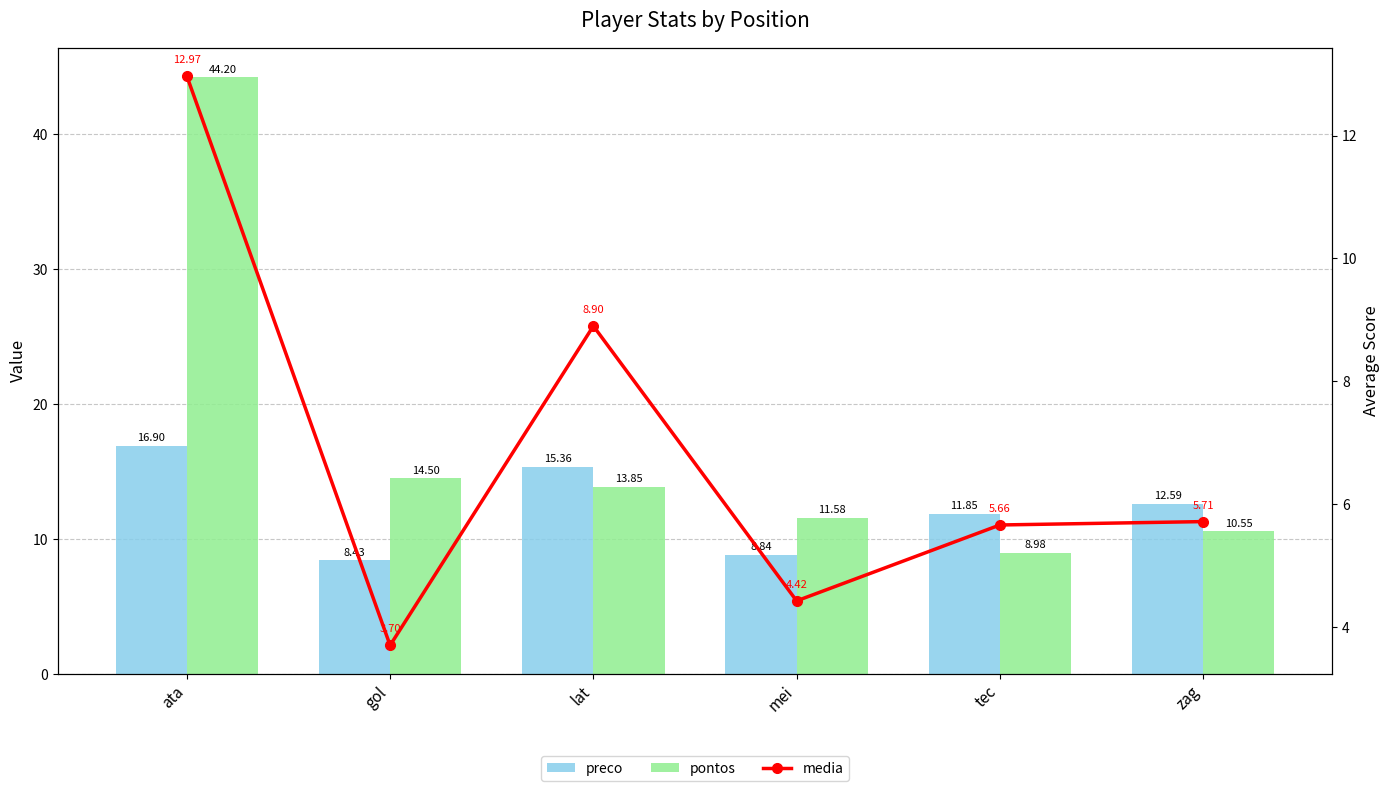

Between lat and mei, which series saw the biggest shift?

preco